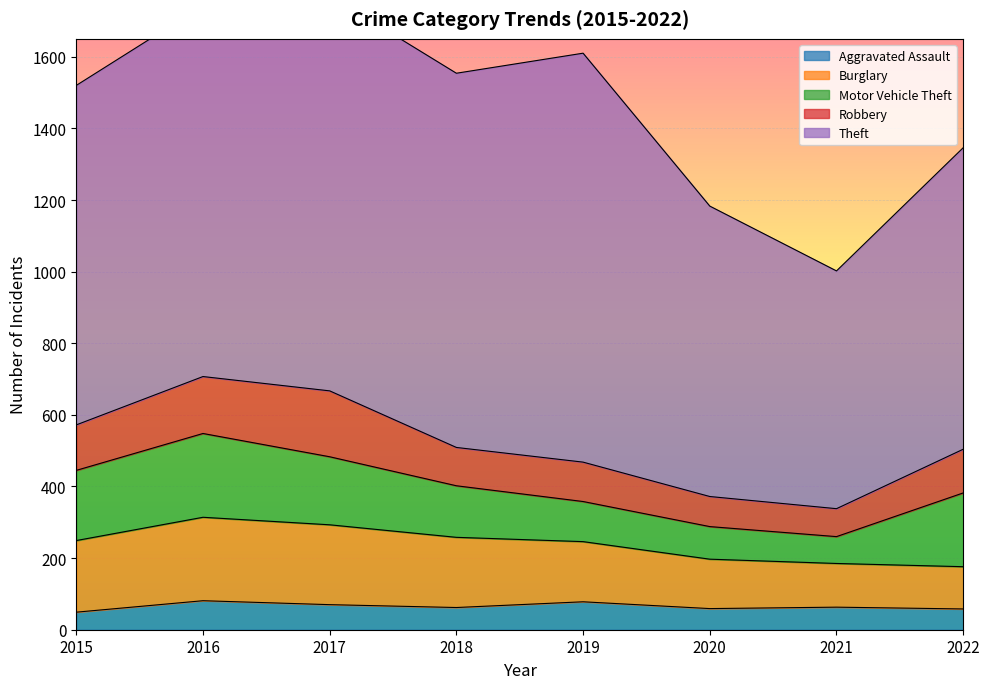

Reading right to left, list all the values displayed in this chart.

Aggravated Assault: 2022=58	2021=63	2020=59	2019=78	2018=62	2017=70	2016=81	2015=49
Burglary: 2022=118	2021=122	2020=138	2019=168	2018=196	2017=223	2016=233	2015=200
Motor Vehicle Theft: 2022=206	2021=75	2020=91	2019=112	2018=144	2017=190	2016=234	2015=196
Robbery: 2022=122	2021=78	2020=84	2019=110	2018=107	2017=184	2016=159	2015=127
Theft: 2022=842	2021=664	2020=811	2019=1142	2018=1045	2017=1104	2016=1036	2015=948